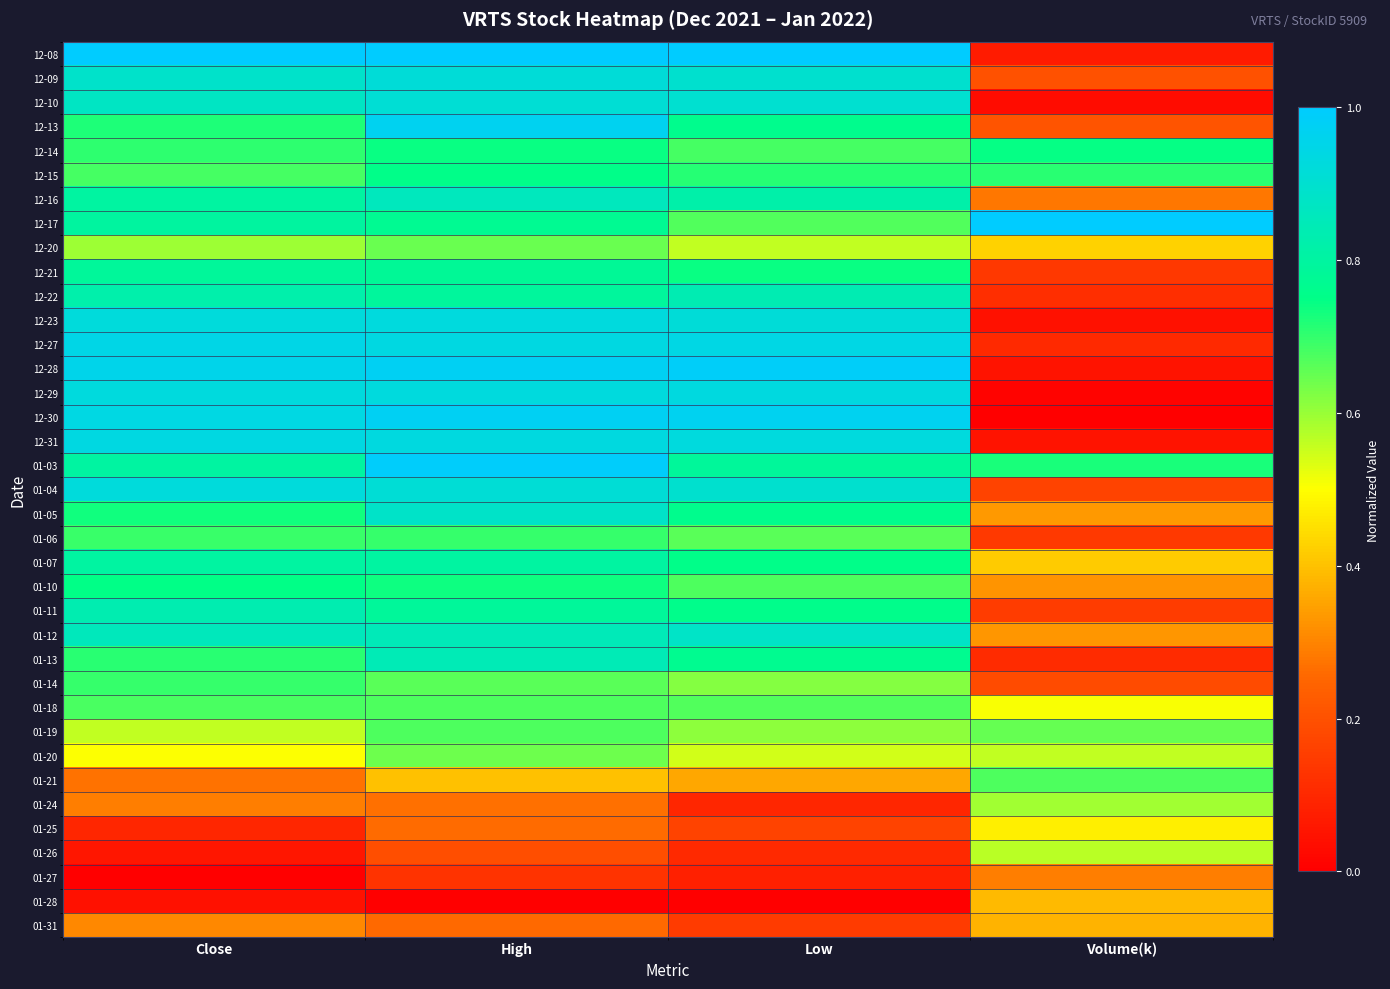

At how many categories does at least one series exceed 0?

4